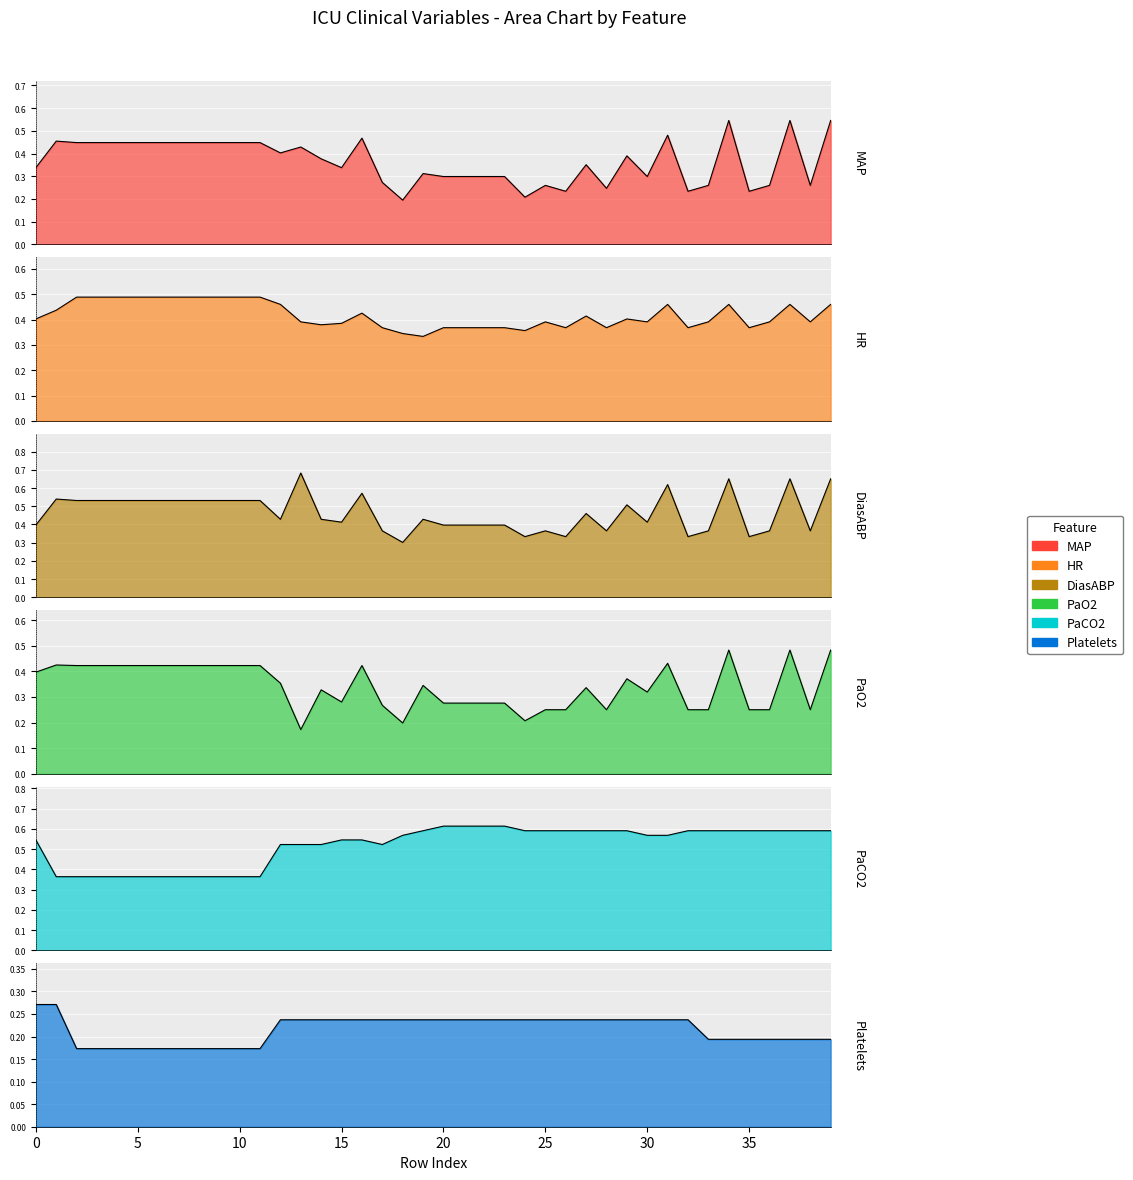

At which category is the sum across all series the highest?

34